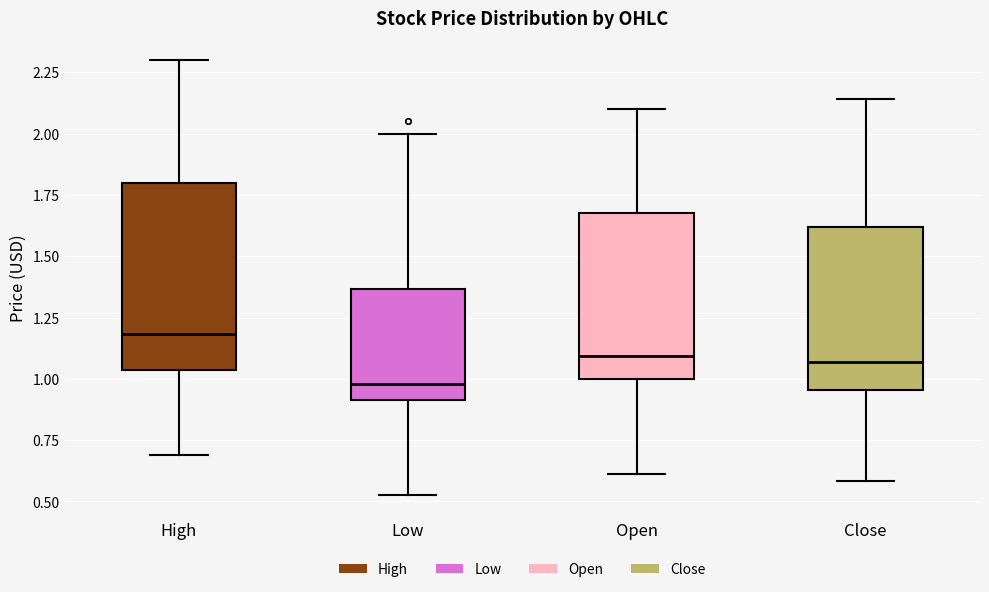

Which box's median line is the lowest?

Low